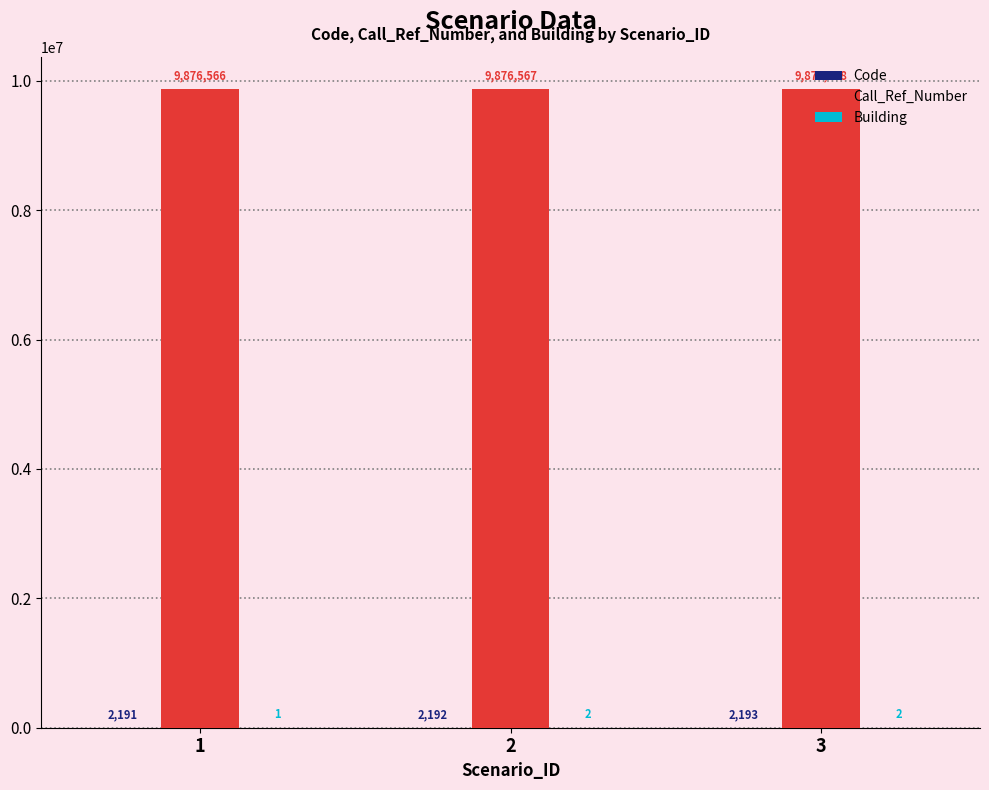

At which label does Call_Ref_Number reach its peak?

3